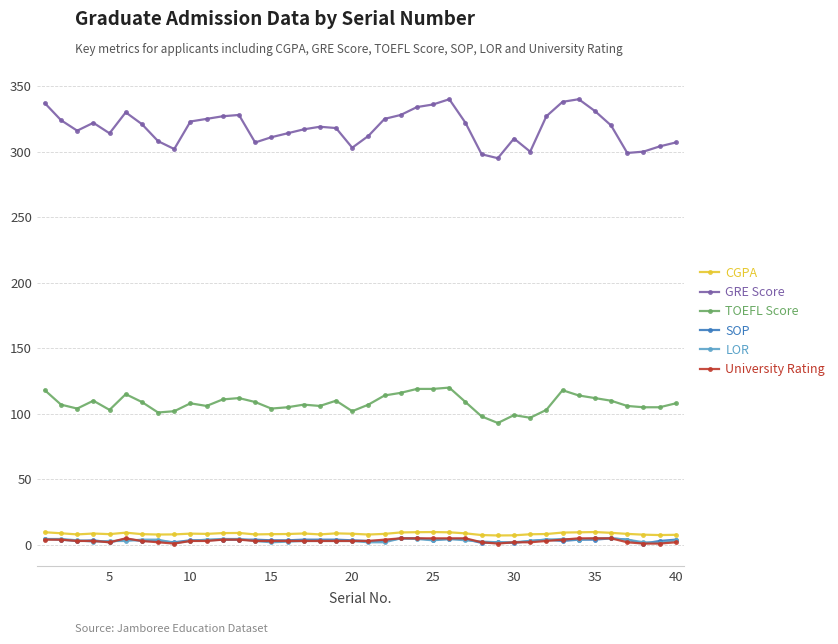

What are all the series names shown in the legend?

CGPA, GRE Score, TOEFL Score, SOP, LOR, University Rating